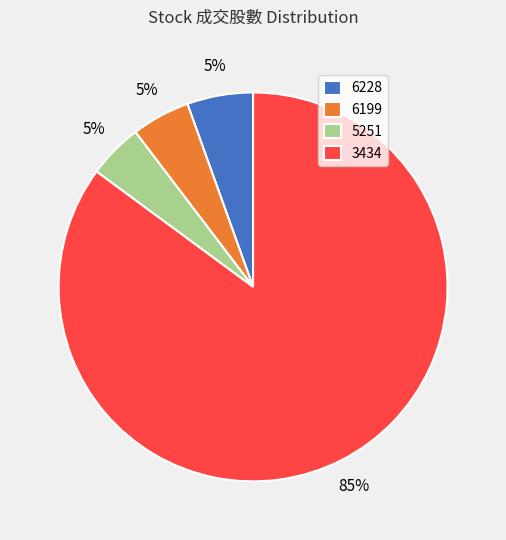

What is the largest slice in the pie chart?

3434